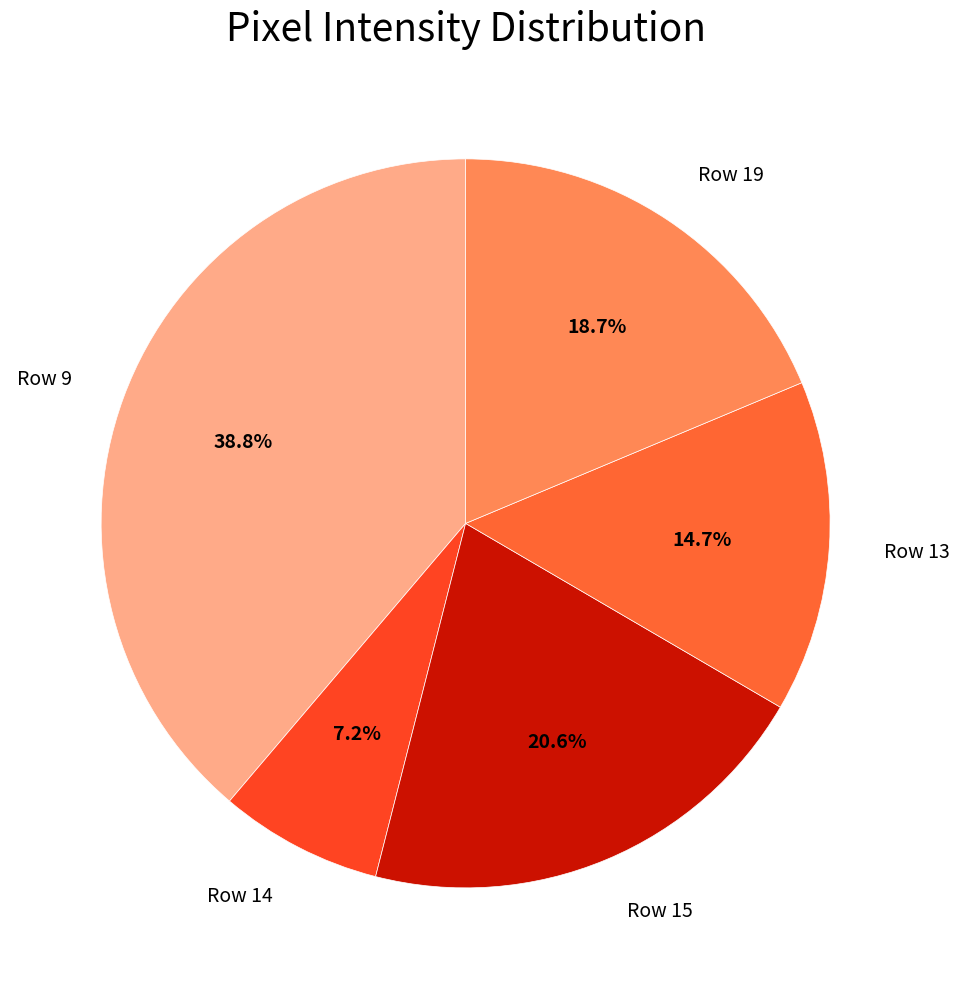

Is there a majority slice in this chart?

No